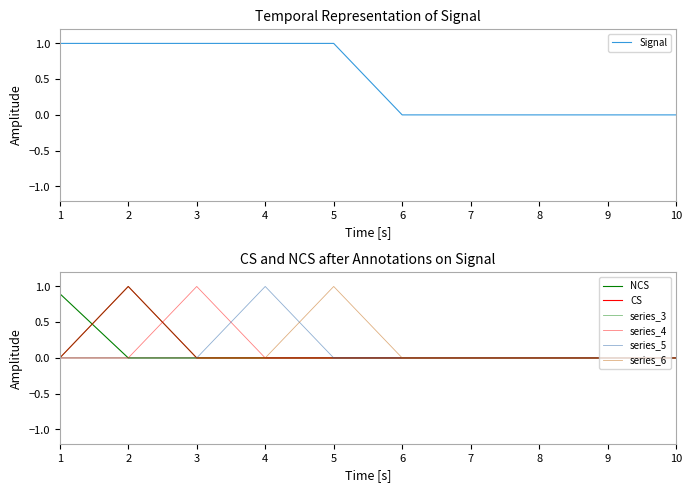

The Signal series shows -1 at 10. True or false?

False